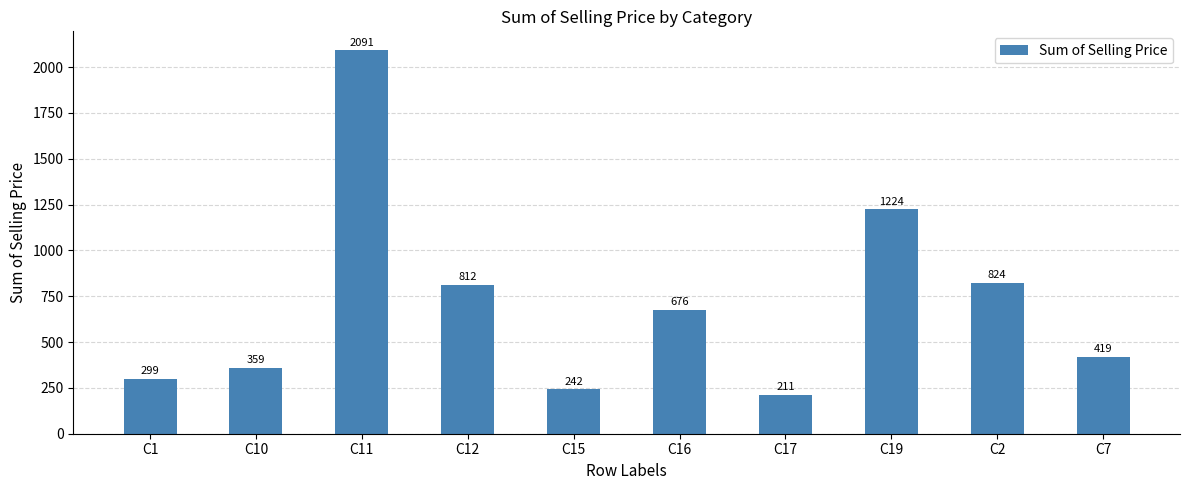

How many categories are shown in the chart?

10